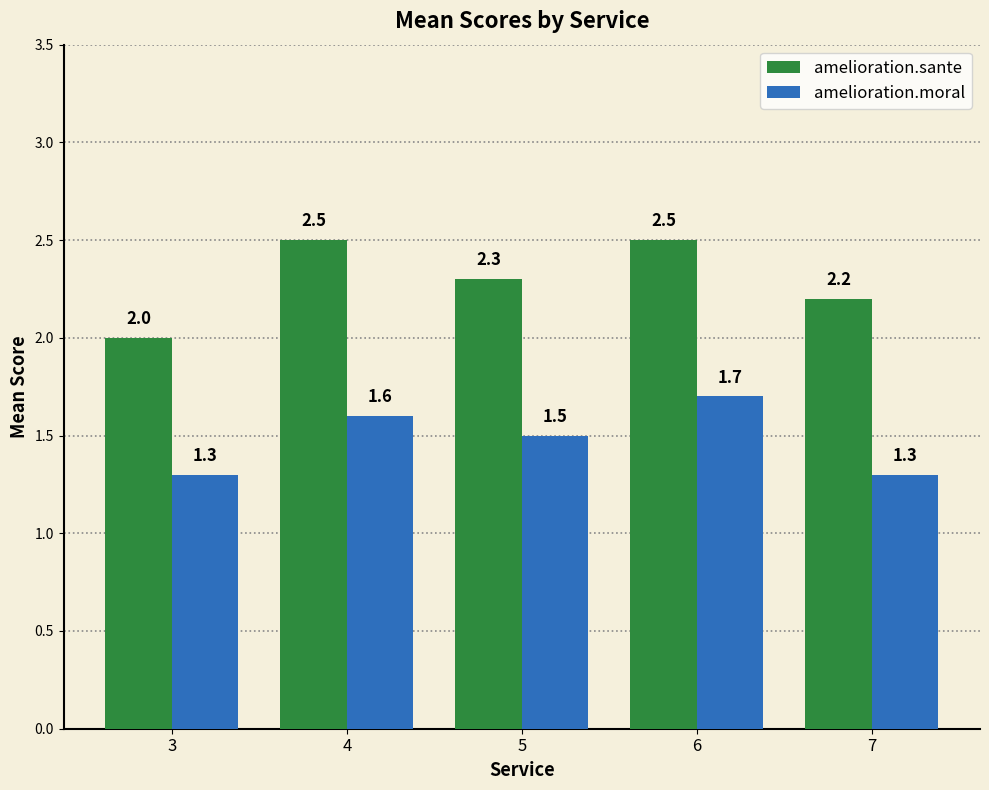

Reading left to right, list all the values displayed in this chart.

amelioration.sante: 2.0	2.5	2.3	2.5	2.2
amelioration.moral: 1.3	1.6	1.5	1.7	1.3